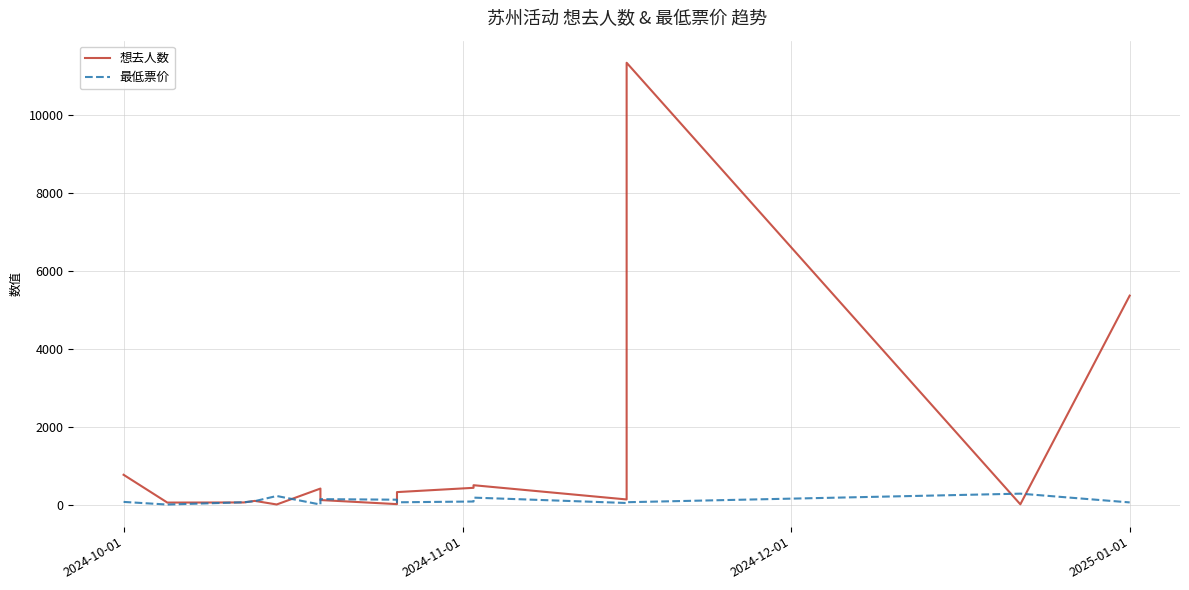

The 最低票价 series shows 227 at 6. True or false?

False